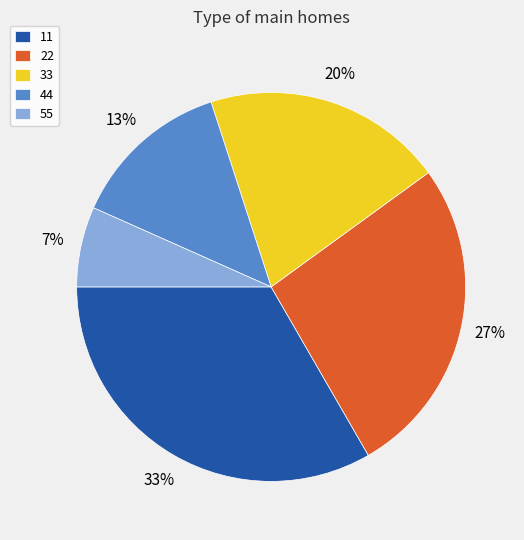

Which slice is the largest?

11